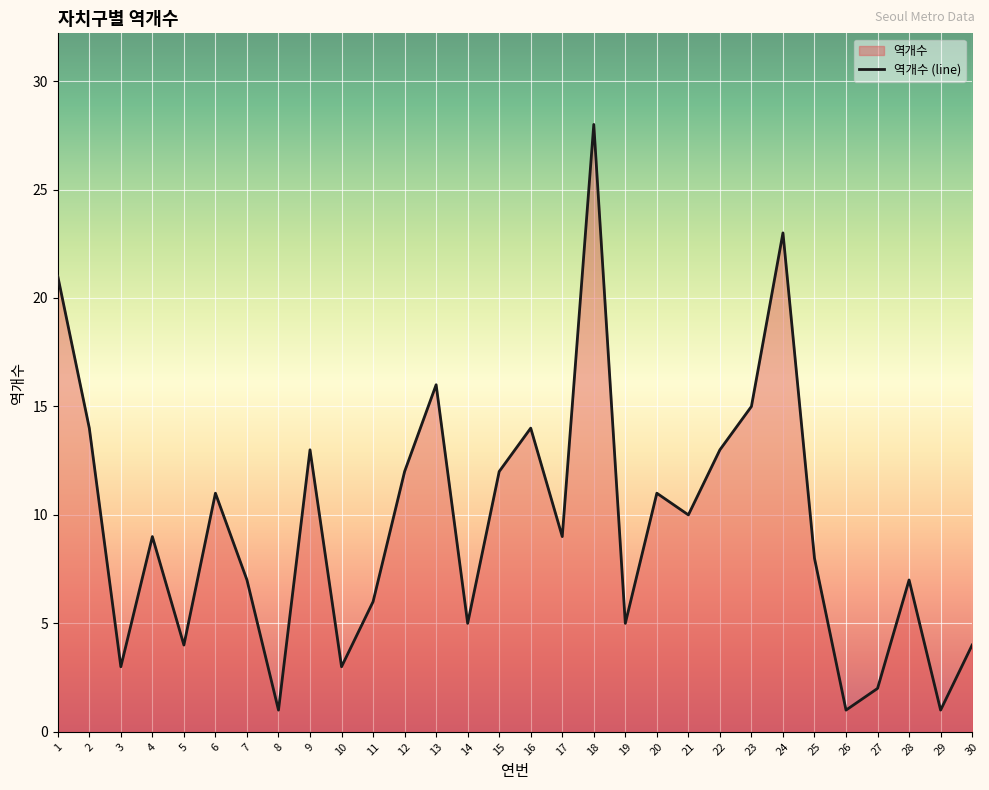

Which label corresponds to the largest value in the chart?

18